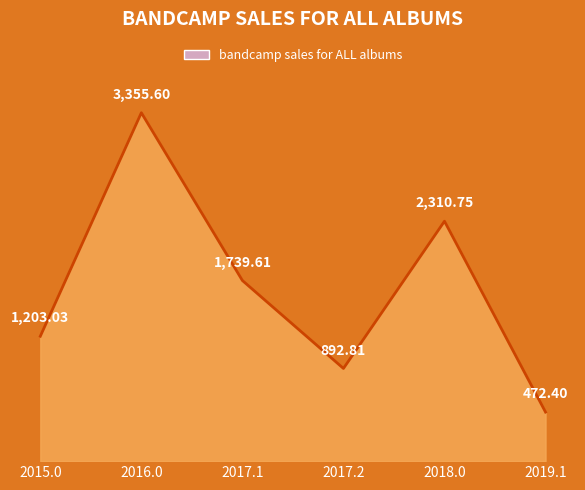

What is the change in value from 2016.0 to 2017.2?

-2462.8